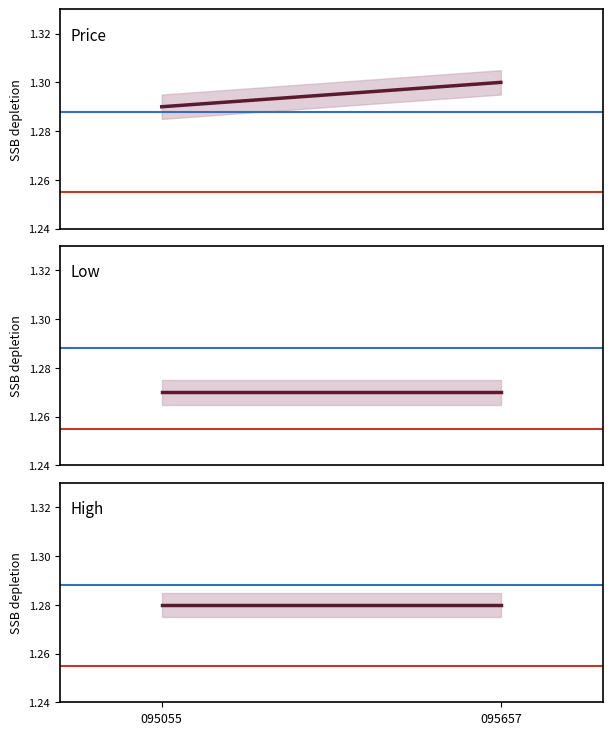

How many categories are shown in the chart?

2